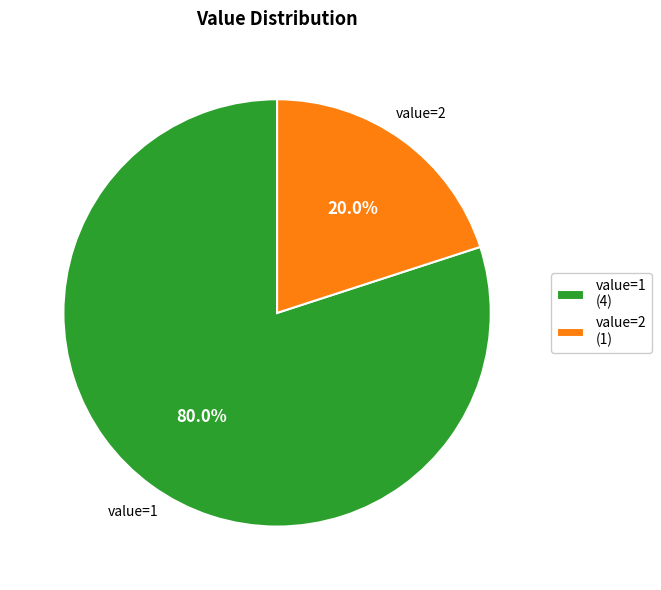

Is value=1 (4) the majority of the pie?

Yes